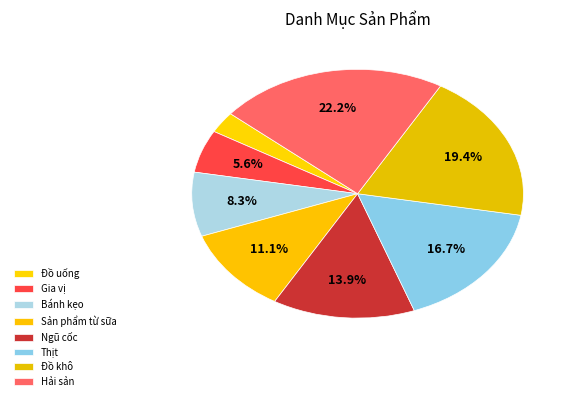

How many slices are in this pie chart?

8